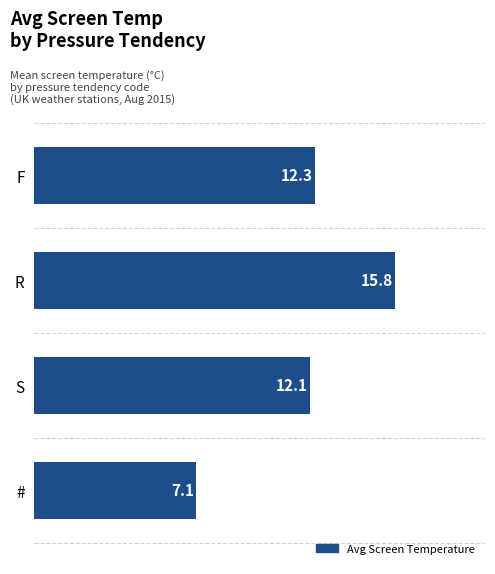

Rank the categories by value from lowest to highest.

#, S, F, R